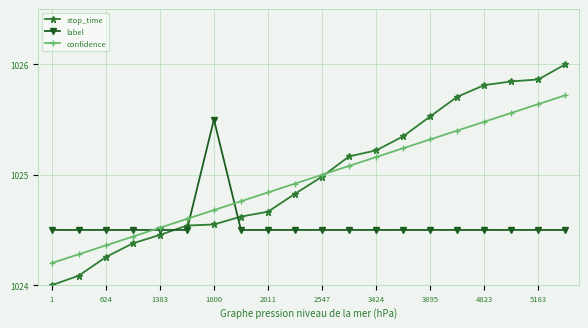

Which series has the largest range (max minus min)?

stop_time